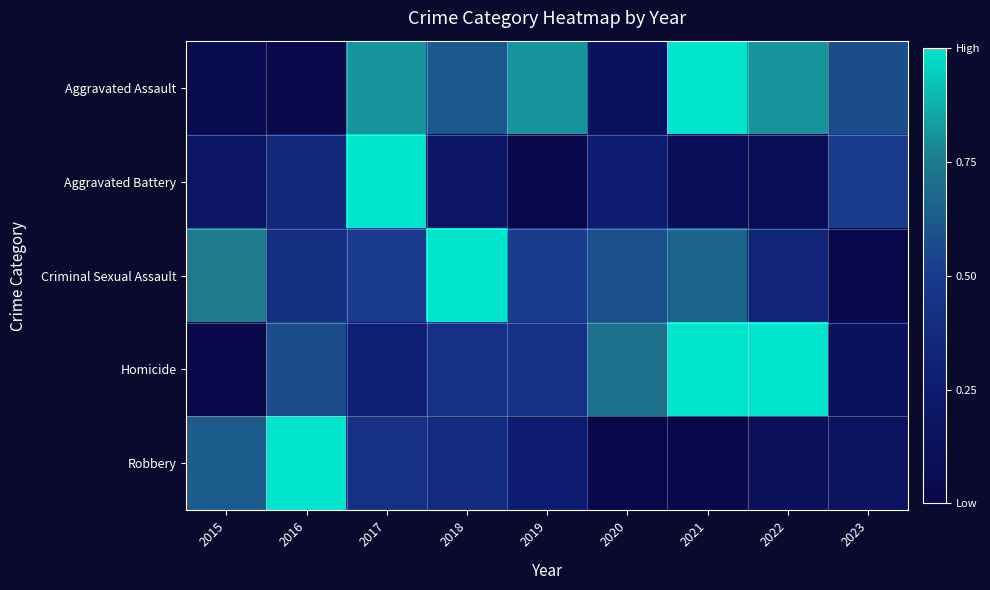

Which series has the largest total across all categories?

Aggravated Assault